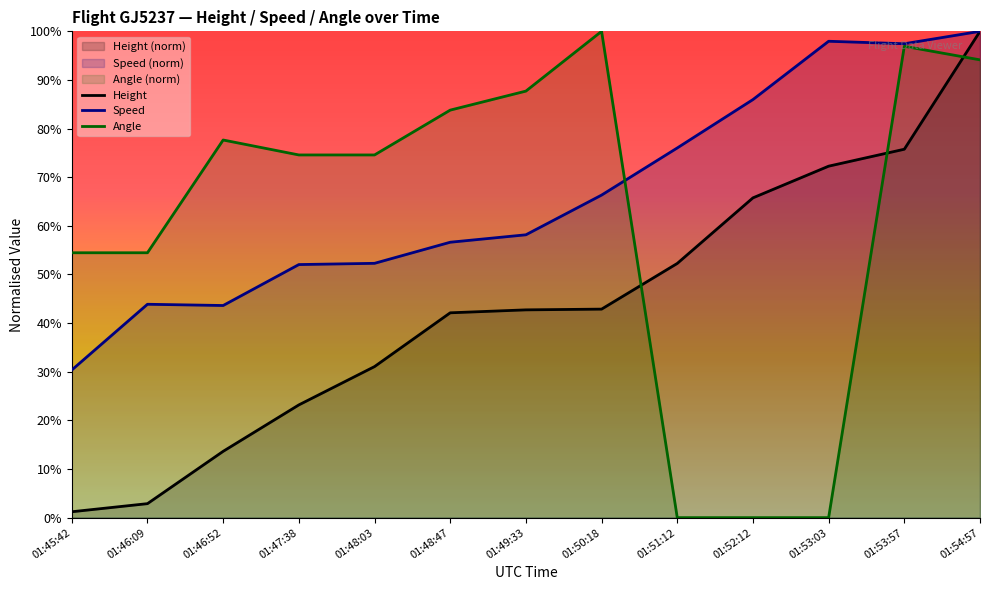

What is the label of the 1st point from the right?

01:54:57